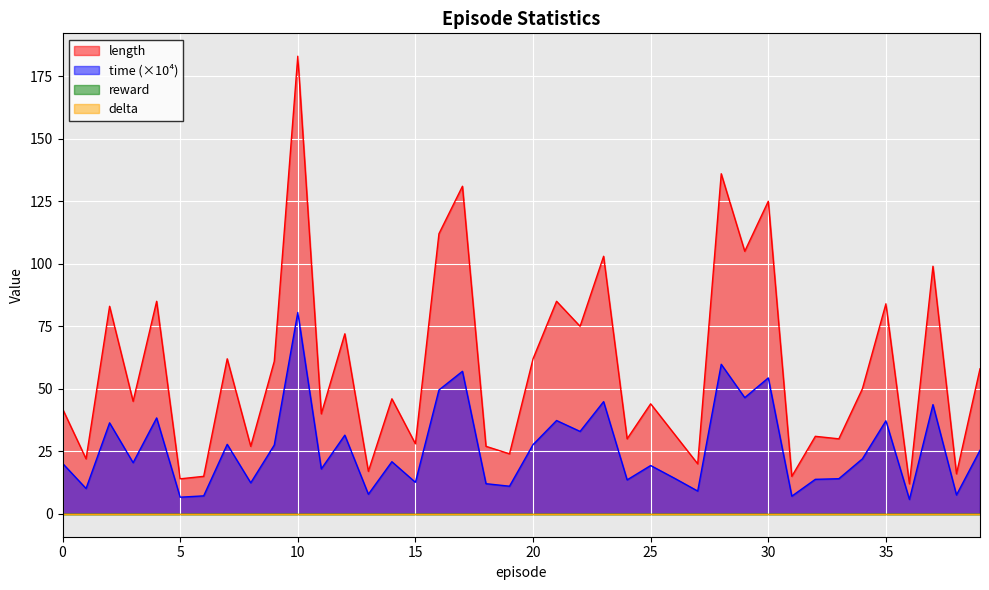

Reading left to right, list all the values displayed in this chart.

length: 42.0	22.0	83.0	45.0	85.0	14.0	15.0	62.0	27.0	61.0	183.0	40.0	72.0	17.0	46.0	28.0	112.0	131.0	27.0	24.0	62.0	85.0	75.0	103.0	30.0	44.0	32.0	20.0	136.0	105.0	125.0	15.0	31.0	30.0	50.0	84.0	12.0	99.0	16.0	58.0
time: 20.2	10.1	36.4	20.5	38.4	6.7	7.2	27.8	12.4	27.5	80.5	18.0	31.5	7.8	20.9	12.6	49.5	57.0	12.1	11.1	27.7	37.3	33.0	44.9	13.6	19.3	14.3	9.1	59.8	46.5	54.4	7.1	13.8	14.1	22.0	37.2	5.8	43.7	7.6	25.4